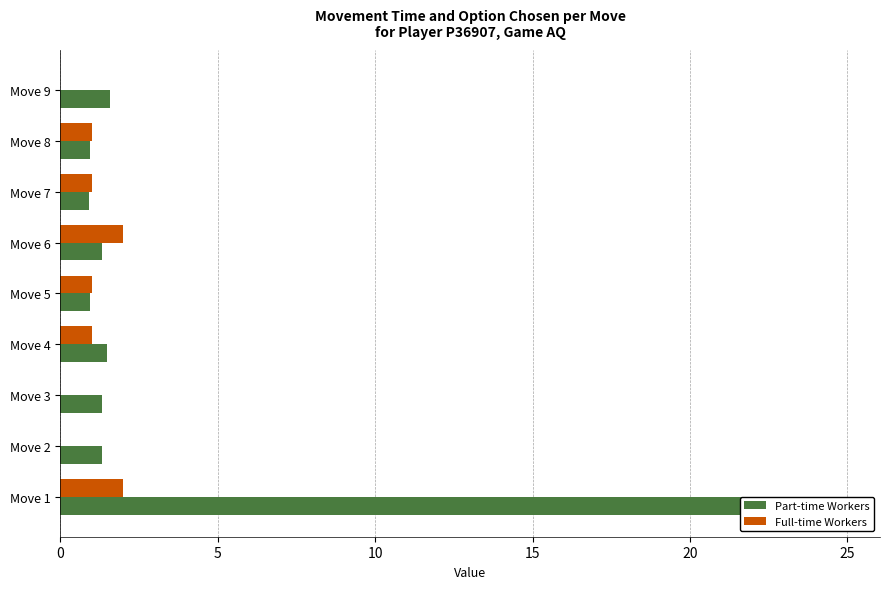

List the series in order of their peak value, lowest first.

Full-time Workers, Part-time Workers